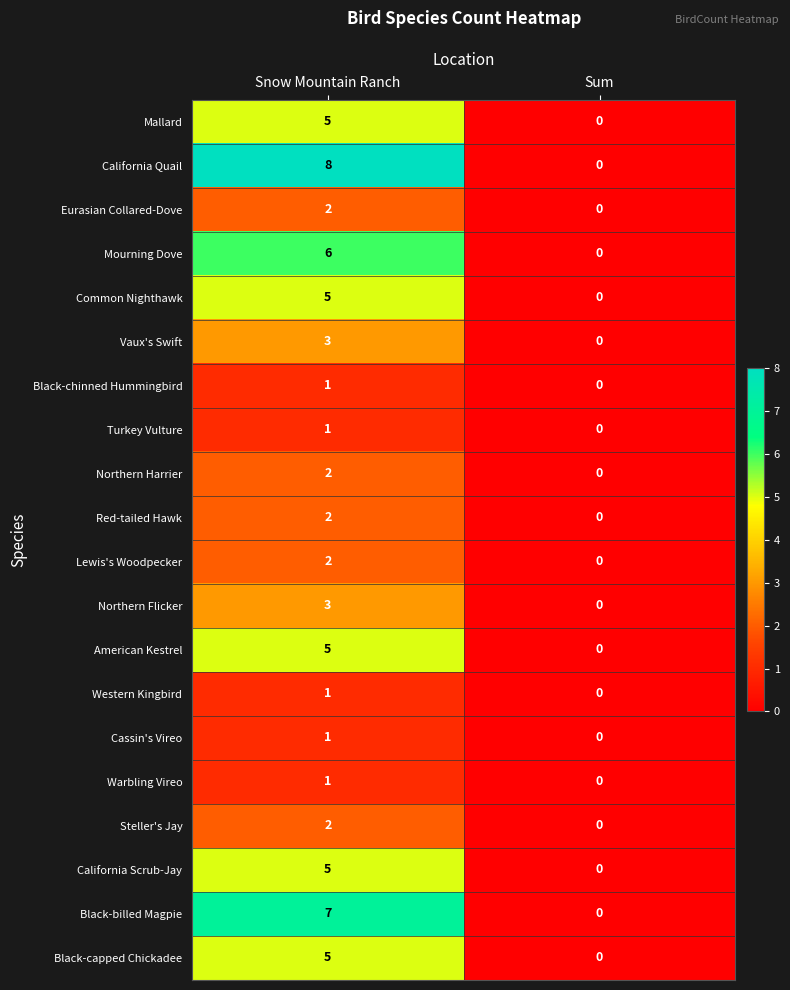

Rank the categories by Eurasian Collared-Dove value from highest to lowest.

Snow Mountain Ranch, Sum